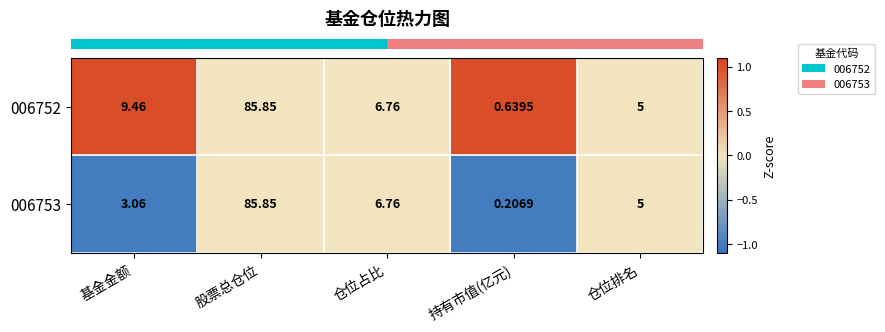

Where does the 006753 series first go above 5?

股票总仓位